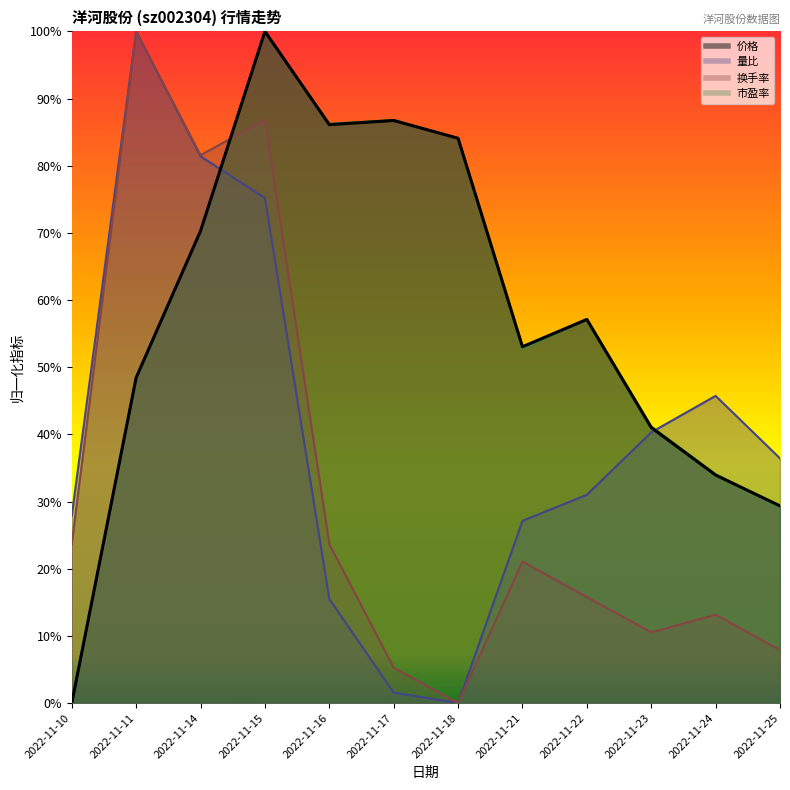

At which category is the sum across all series the highest?

2022-11-15